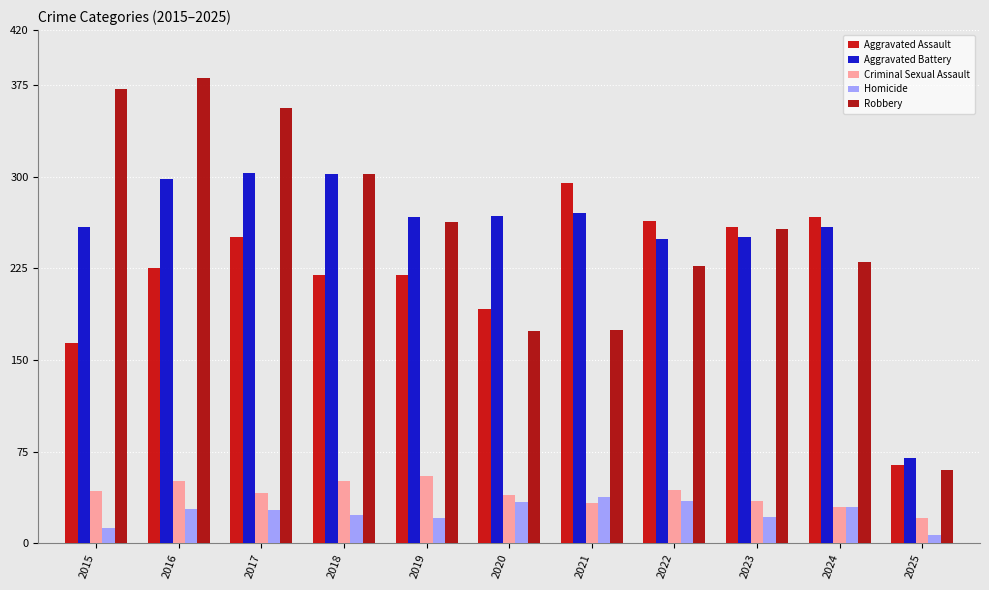

What is the difference between the second highest and second lowest values in the Aggravated Assault series?

103